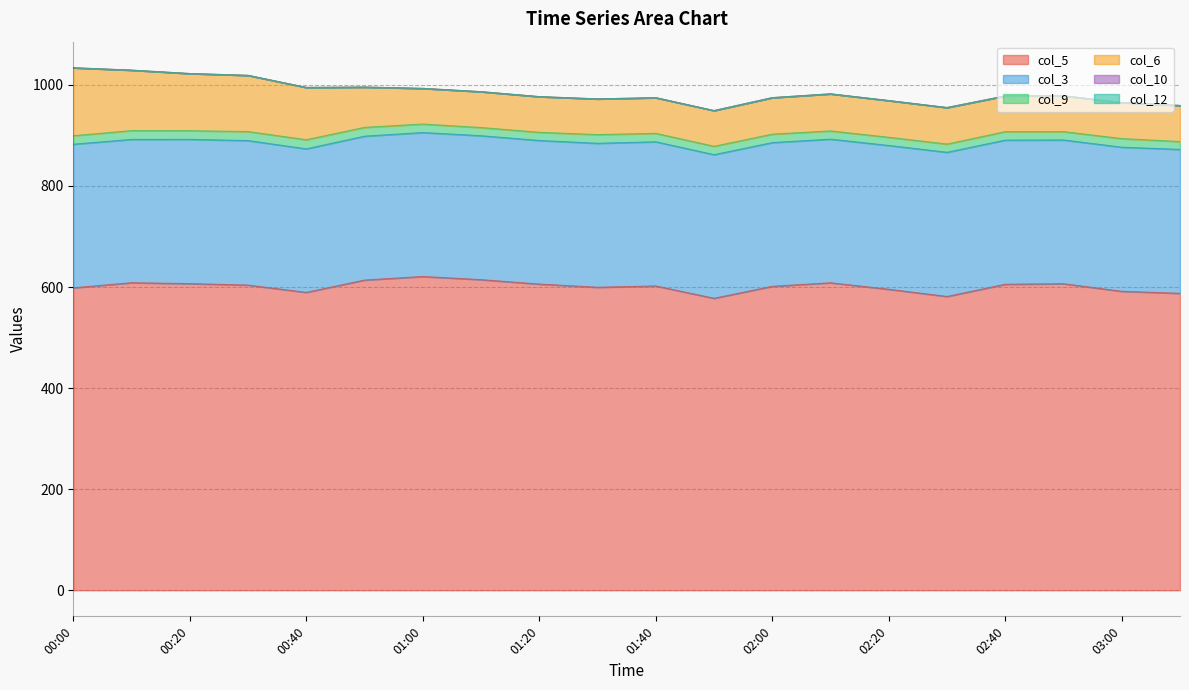

Reading left to right, list all the values displayed in this chart.

col_5: 598.4	608.5	606.7	603.8	589.4	613.8	620.8	614.6	605.8	599.5	602.1	577.7	601.4	608.4	595.5	581.3	605.5	606.5	591.5	587.5
col_3: 284.2	283.6	285.5	286.0	284.0	284.7	284.9	284.8	284.2	284.9	285.3	284.2	284.4	284.2	284.6	285.3	285.2	284.5	285.2	284.8
col_9: 16.8	17.4	17.1	17.8	18.1	17.4	16.8	16.2	16.1	17.2	16.7	16.6	16.7	16.3	16.2	16.3	16.8	16.5	17.0	15.6
col_6: 134.4	119.6	113.1	111.2	103.4	79.7	70.5	70.9	70.6	70.6	70.5	70.6	72.2	73.3	72.6	72.2	70.6	70.9	71.3	71.3
col_10: 0.0	0.0	0.0	0.0	0.0	0.0	0.0	0.0	0.0	0.0	0.0	0.0	0.0	0.0	0.0	0.0	0.0	0.0	0.0	0.0
col_12: 0.0	0.0	0.0	0.0	0.0	0.0	0.0	0.0	0.0	0.0	0.0	0.0	0.0	0.0	0.0	0.0	0.0	0.0	0.0	0.0